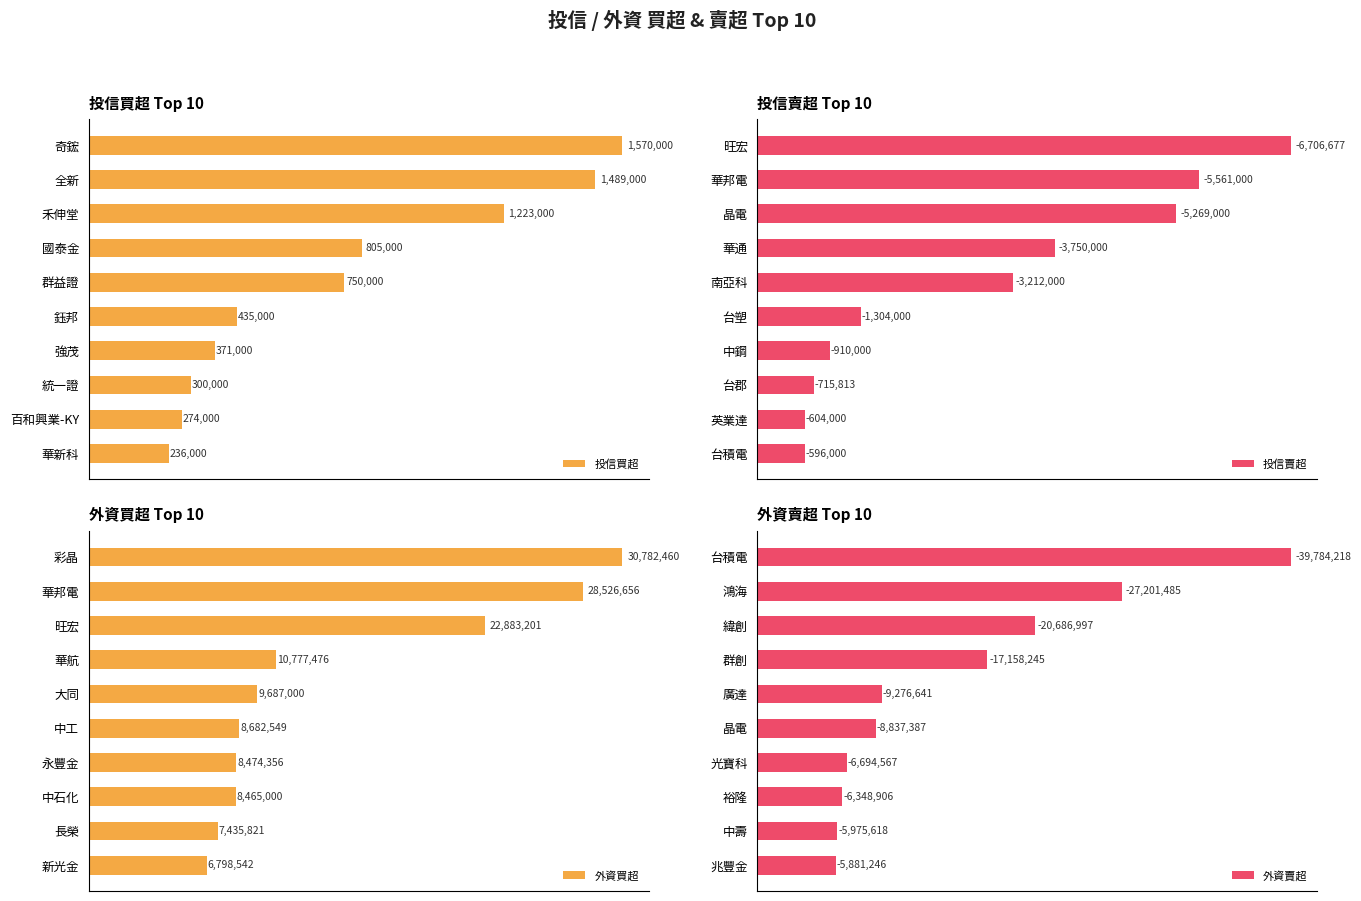

Read the 外資買超 value at 新光金.

6798542